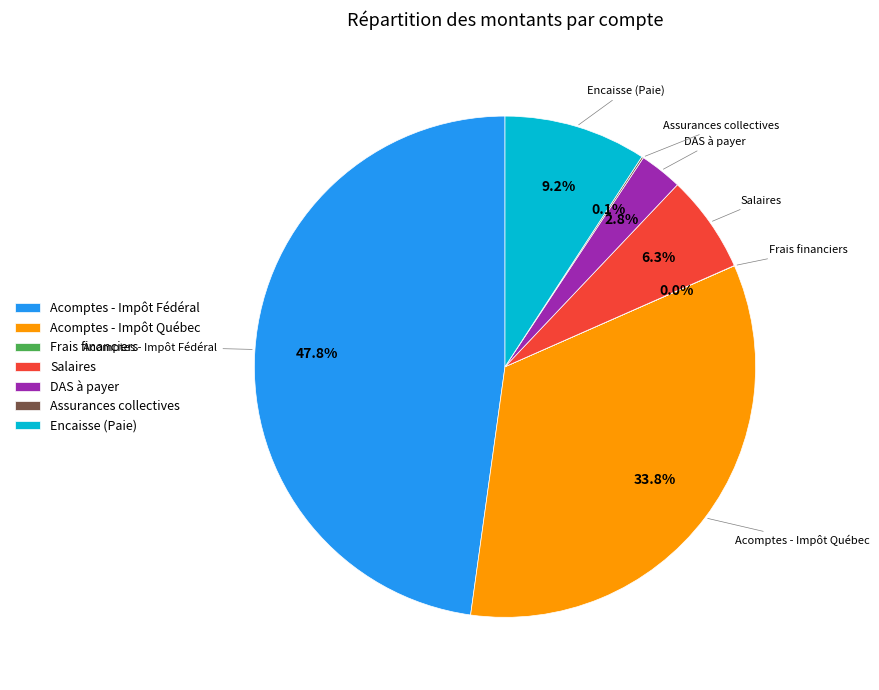

To the nearest percent, what is the combined percentage of Acomptes - Impôt Québec and Salaires?

40%